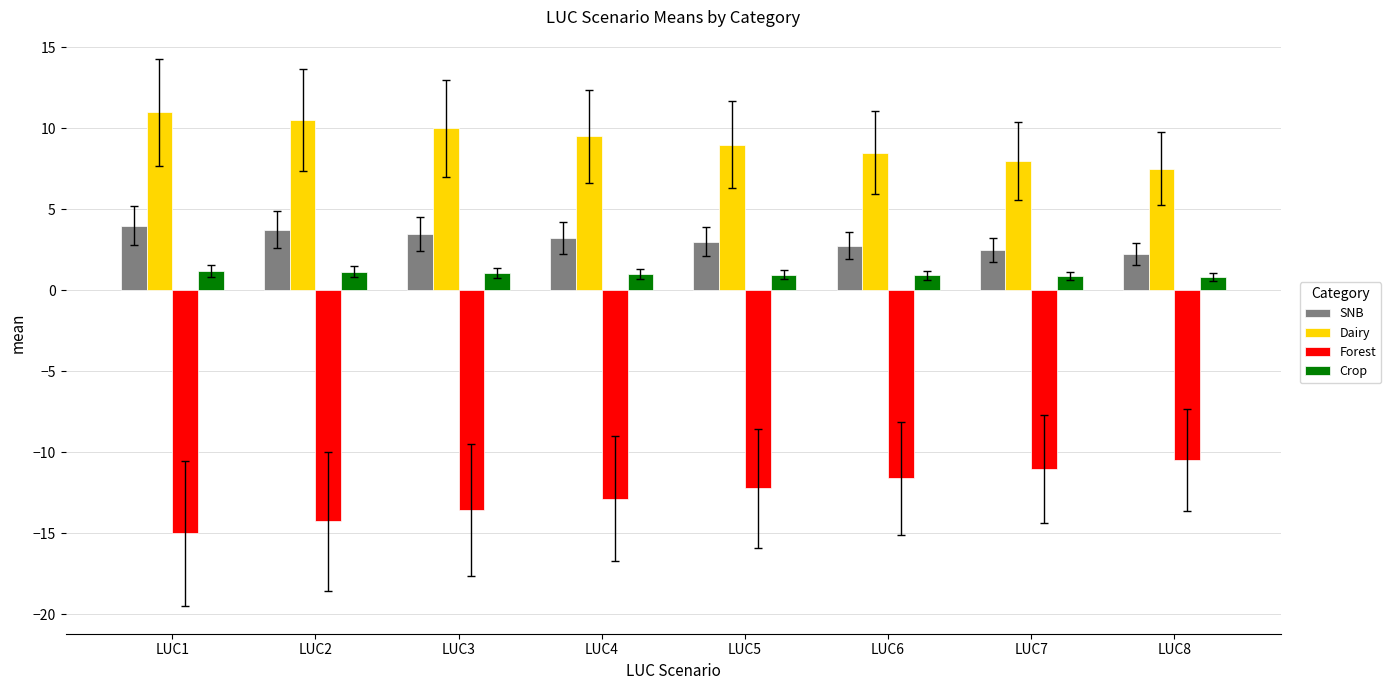

How many bars are there in total?

32